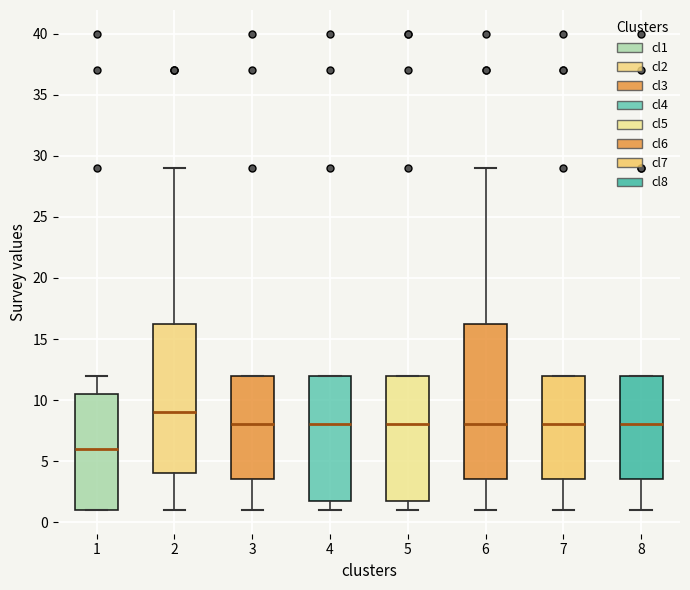

Where is the lower edge of the box at x = 4 on the y-axis? The values are not printed on the chart, so give them approximately, as read against the axis.

2.0